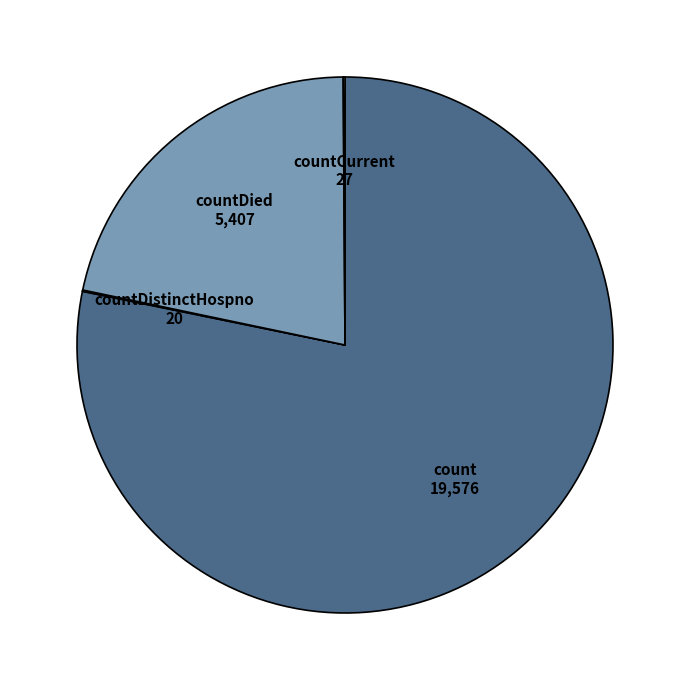

Does count represent more than half of the total?

Yes